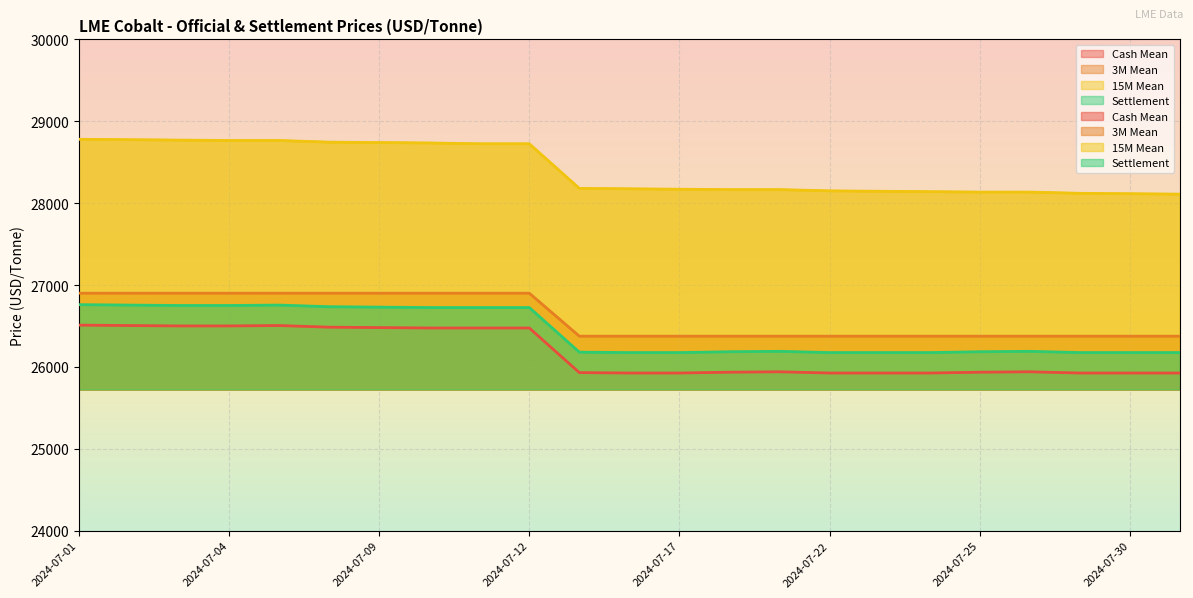

Is it true that Settlement equals 45249 at 2024-07-04?

False